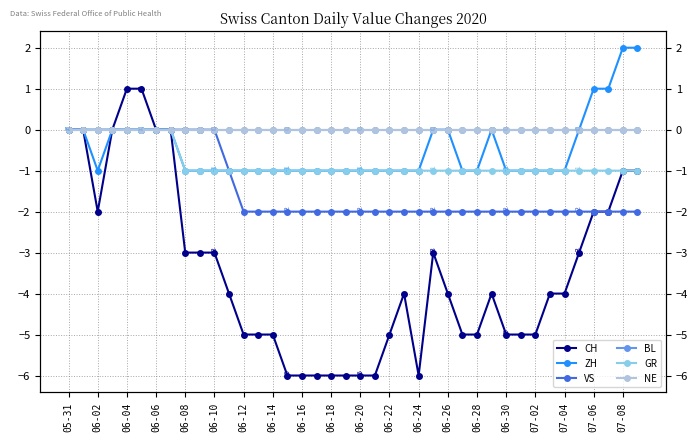

What is the value of the GR point at the 37th from the left?

-1